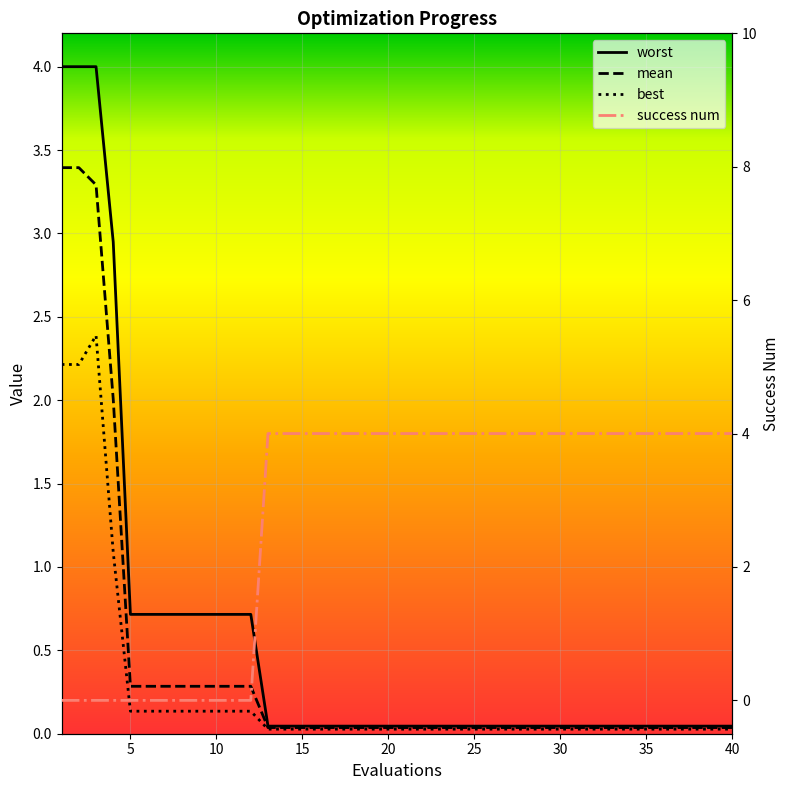

What are all the series names shown in the legend?

mean, best, worst, success num